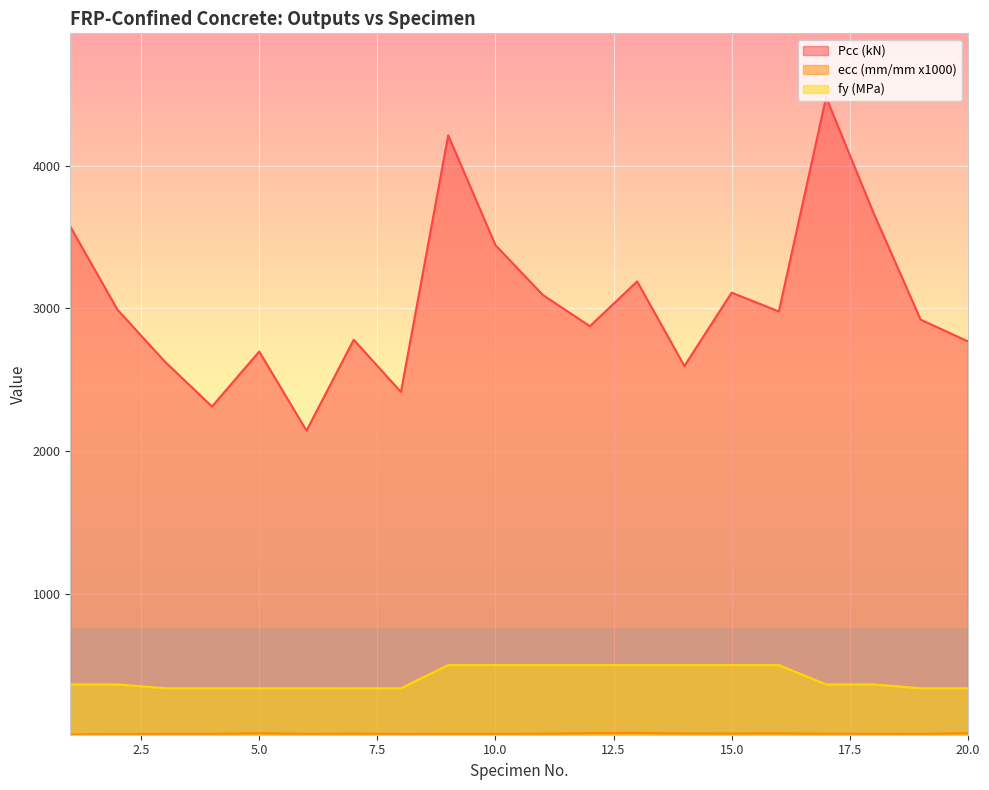

True or false: ecc (mm/mm x1000) and Pcc (kN) intersect in this chart.

False